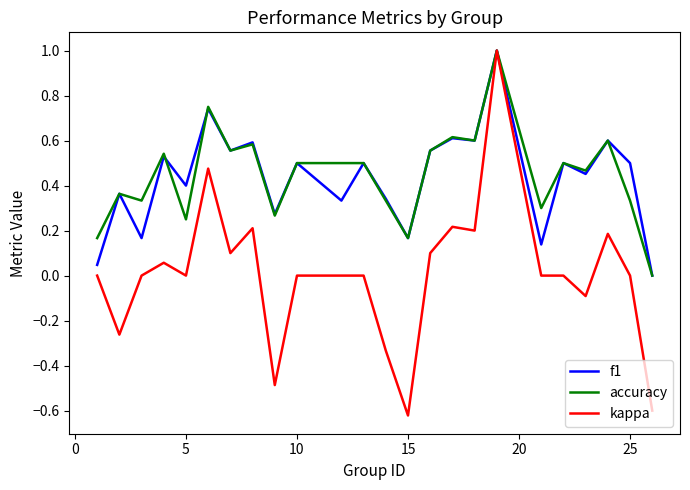

Which series has the widest spread of values?

kappa